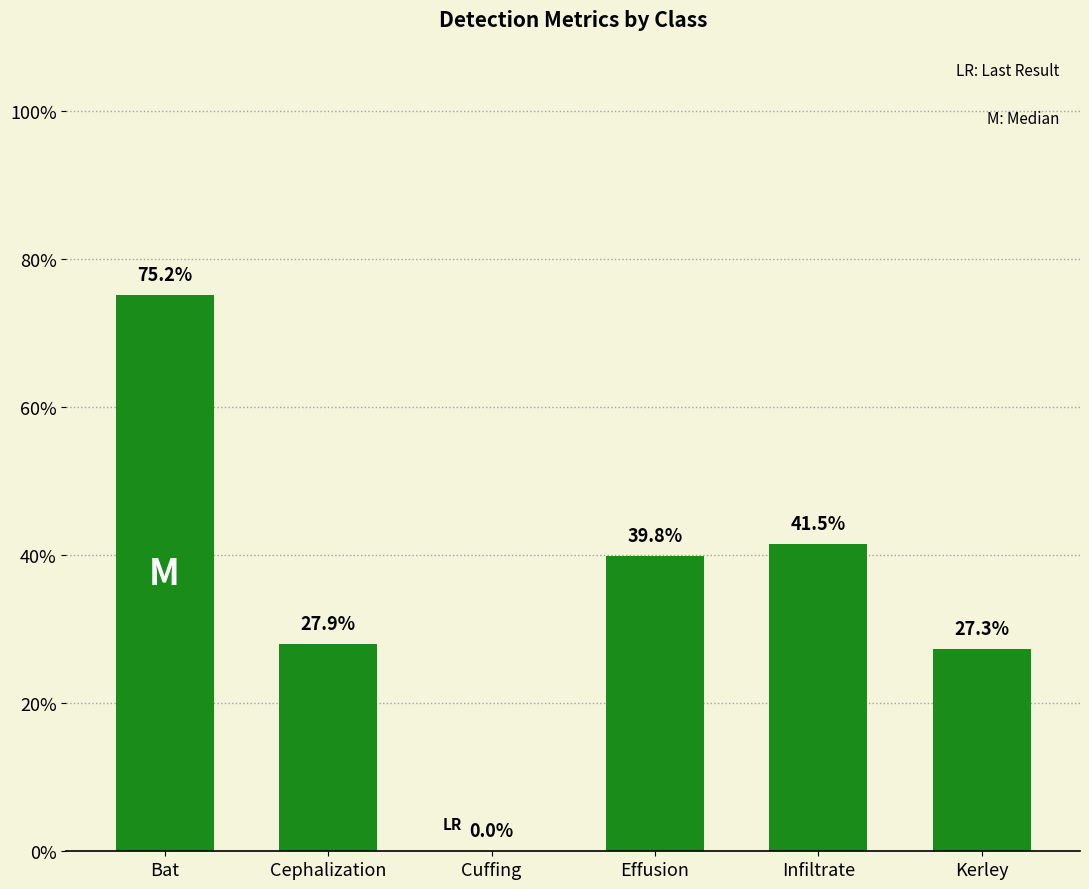

Is it true that the value at Bat is 1.3?

False